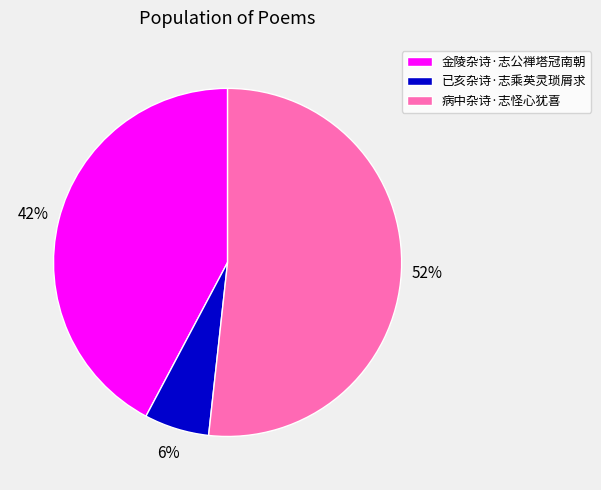

Does 病中杂诗·志怪心犹喜 account for over 50% of the chart?

Yes